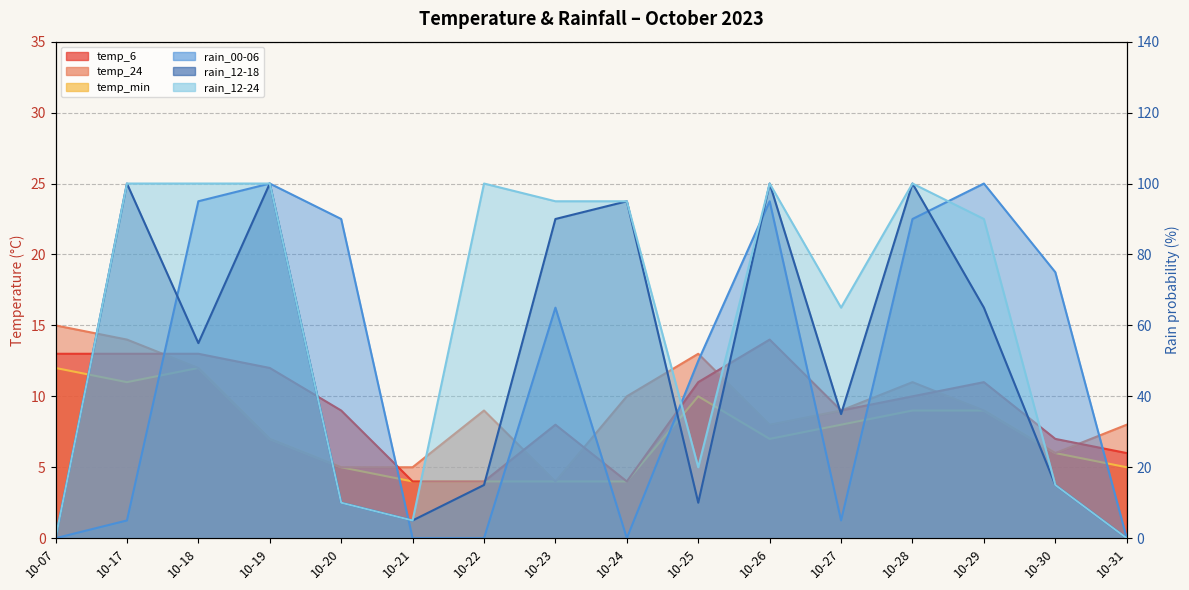

How many temp_min values are between 5 and 10?

9